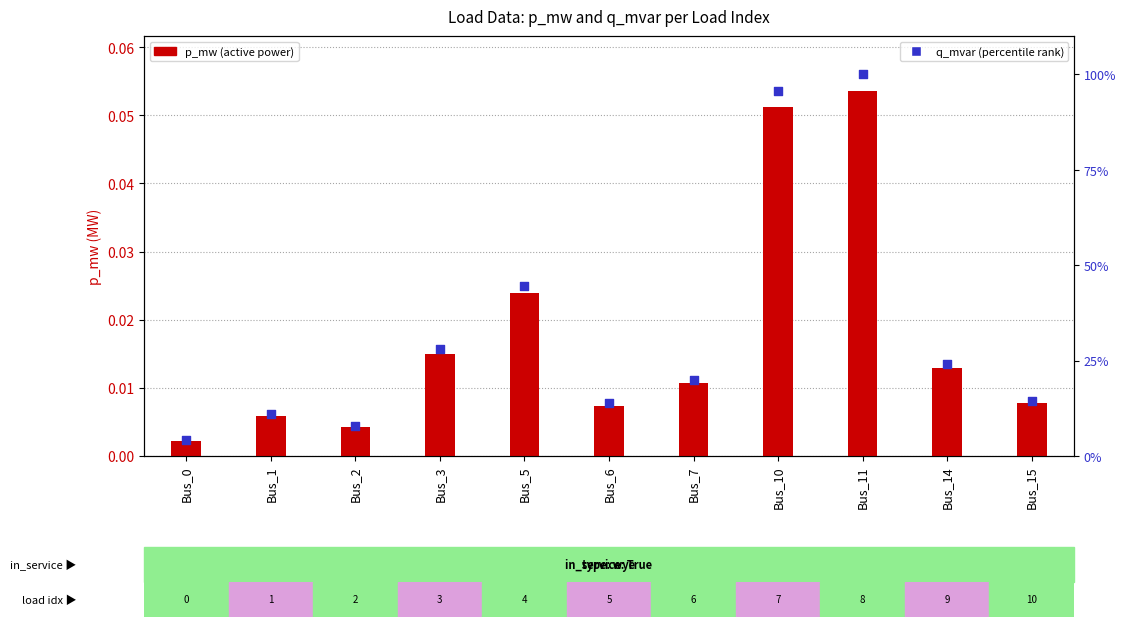

Is the value of p_mw at Bus_2 greater than the value of q_mvar (scaled %) at Bus_6?

No